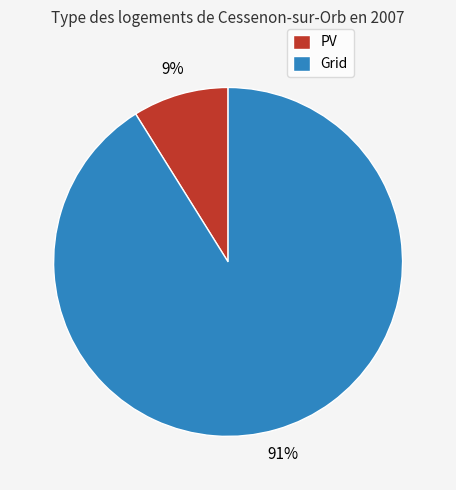

Is the sum of Grid and PV greater than half?

Yes